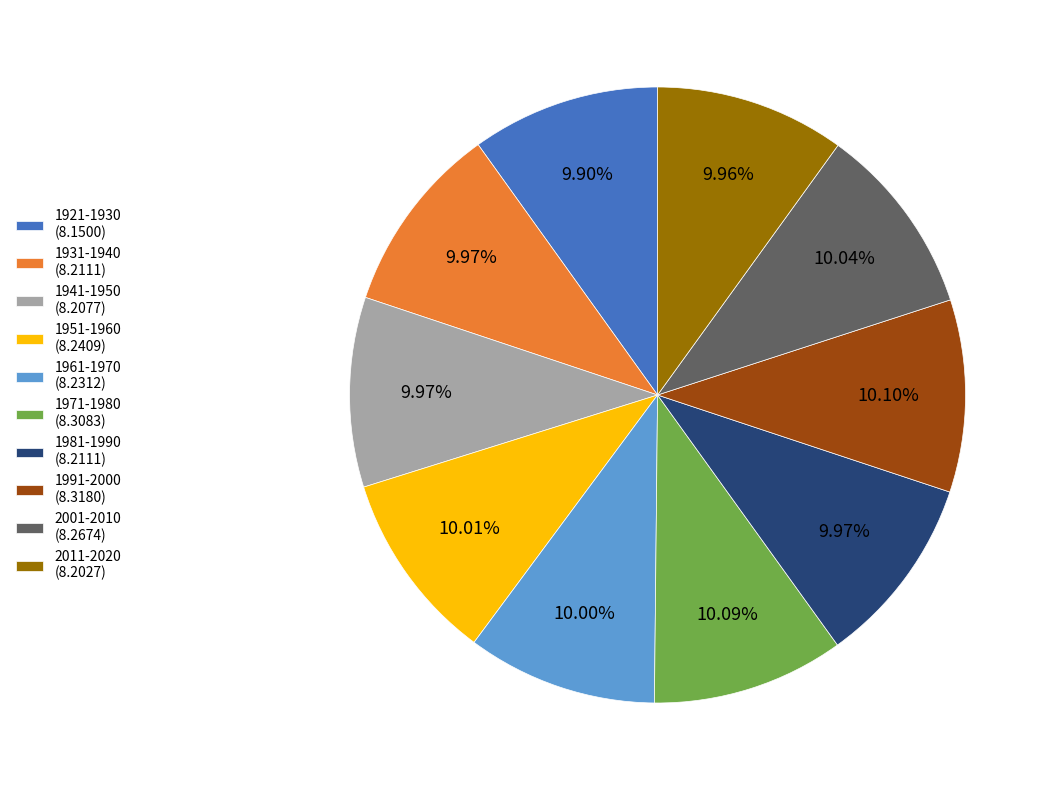

What percentage is the 1991-2000 slice, to the nearest percent?

10%